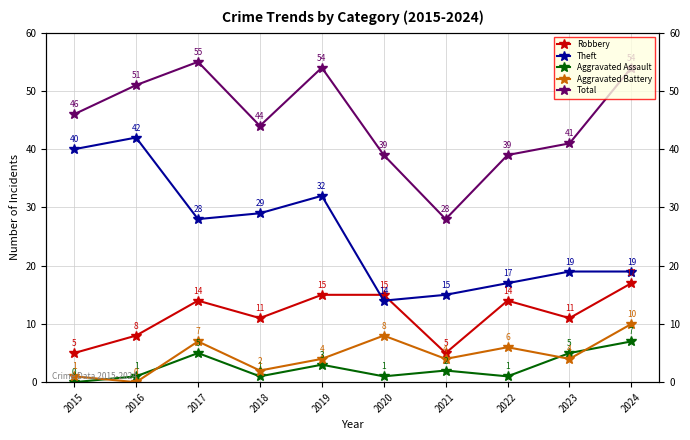

What is the greatest value displayed?

55